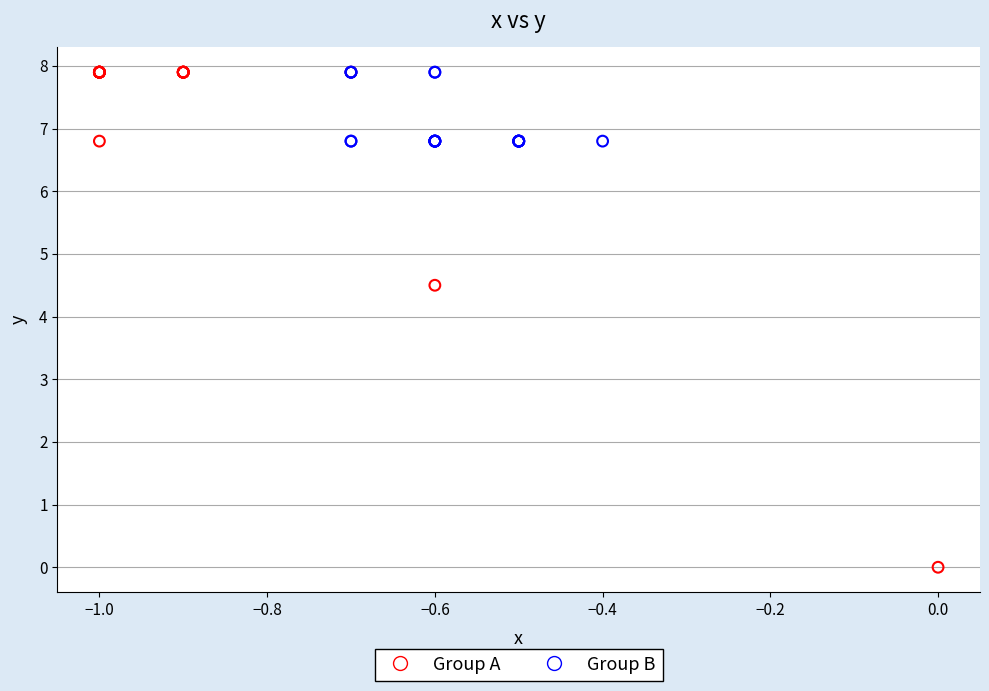

Which series reaches the minimum Y coordinate?

Group A